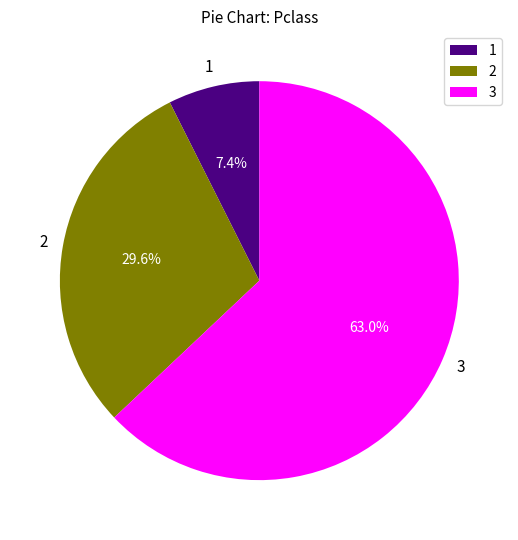

Which category has the biggest portion of the pie?

3